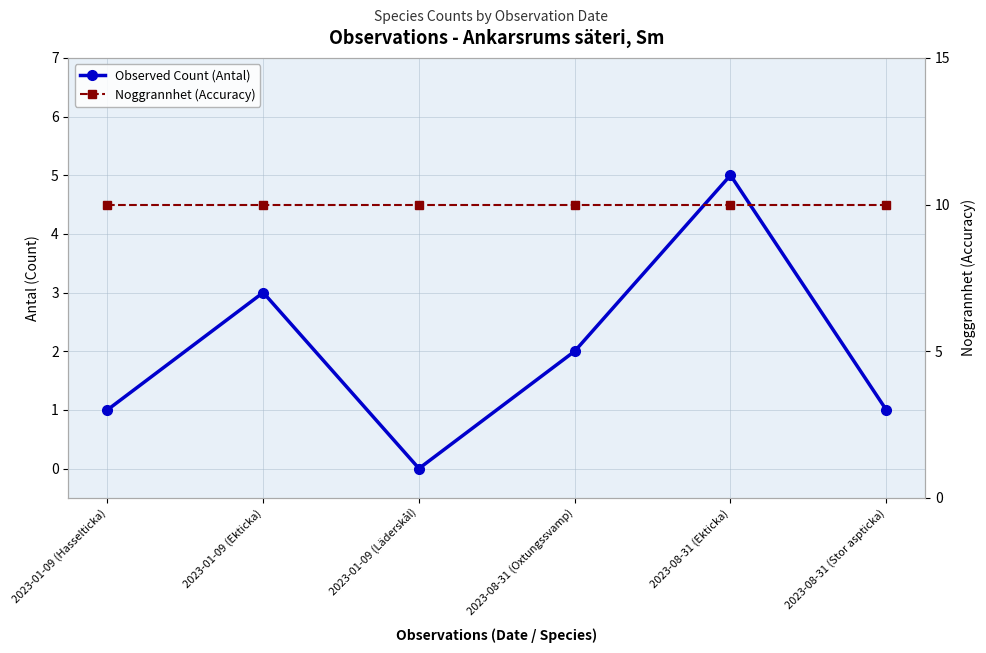

Reading left to right, list all the values displayed in this chart.

Observed Count (Antal): 2023-01-09 (Hasselticka)=1	2023-01-09 (Ekticka)=3	2023-01-09 (Läderskål)=0	2023-08-31 (Oxtungssvamp)=2	2023-08-31 (Ekticka)=5	2023-08-31 (Stor aspticka)=1
Noggrannhet (Accuracy): 2023-01-09 (Hasselticka)=10	2023-01-09 (Ekticka)=10	2023-01-09 (Läderskål)=10	2023-08-31 (Oxtungssvamp)=10	2023-08-31 (Ekticka)=10	2023-08-31 (Stor aspticka)=10